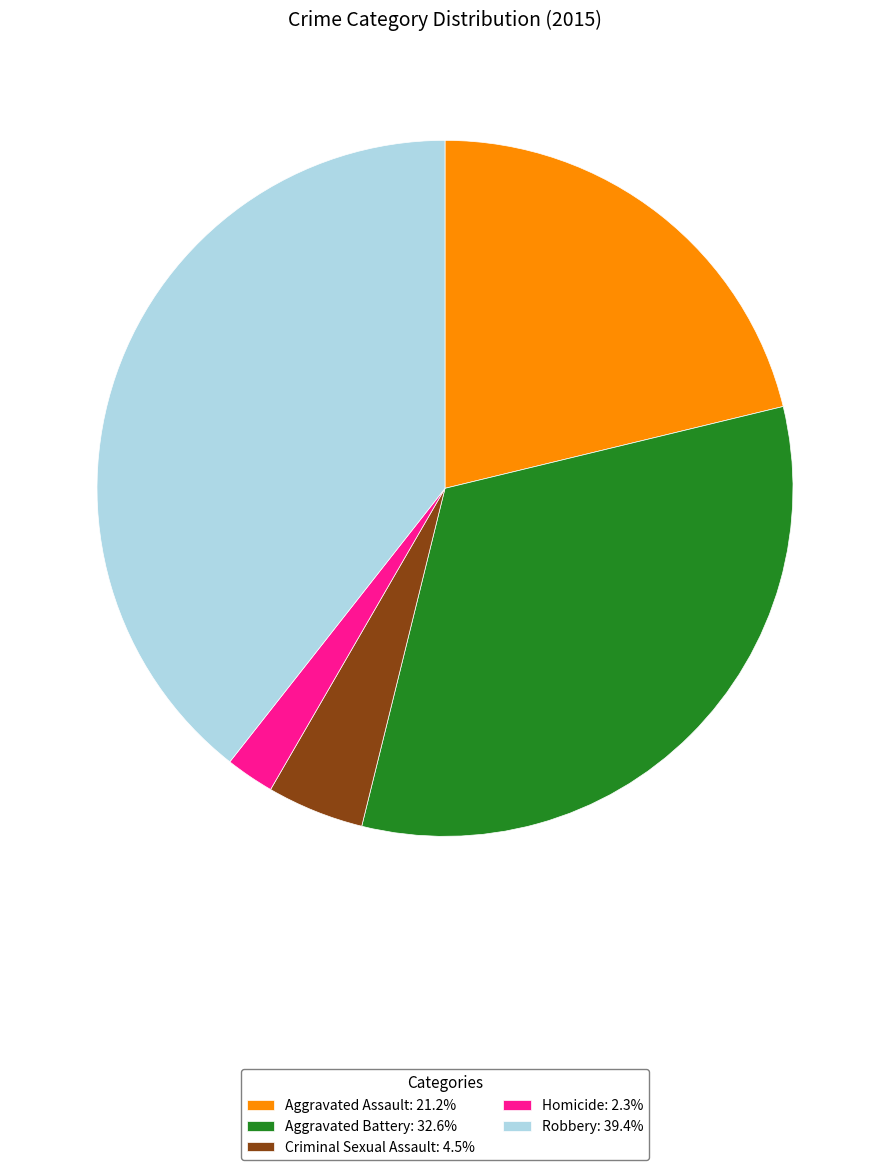

What is the smallest slice in the pie chart?

Homicide